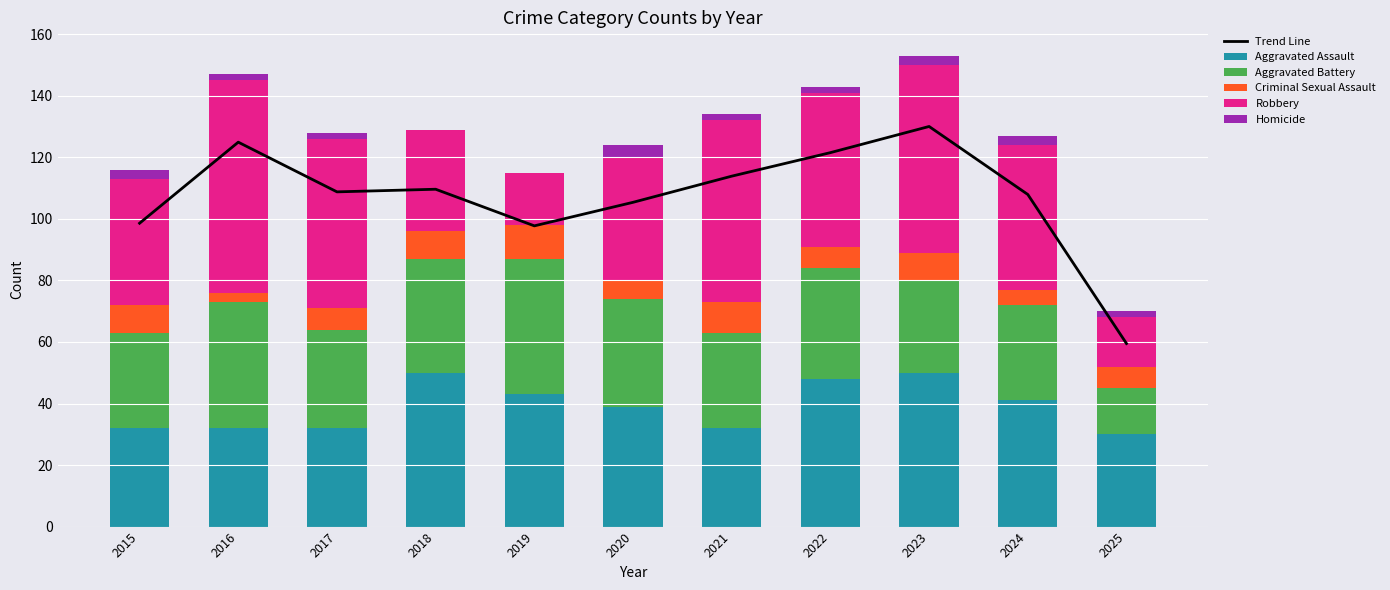

What is the highest value of the Aggravated Assault series?

50